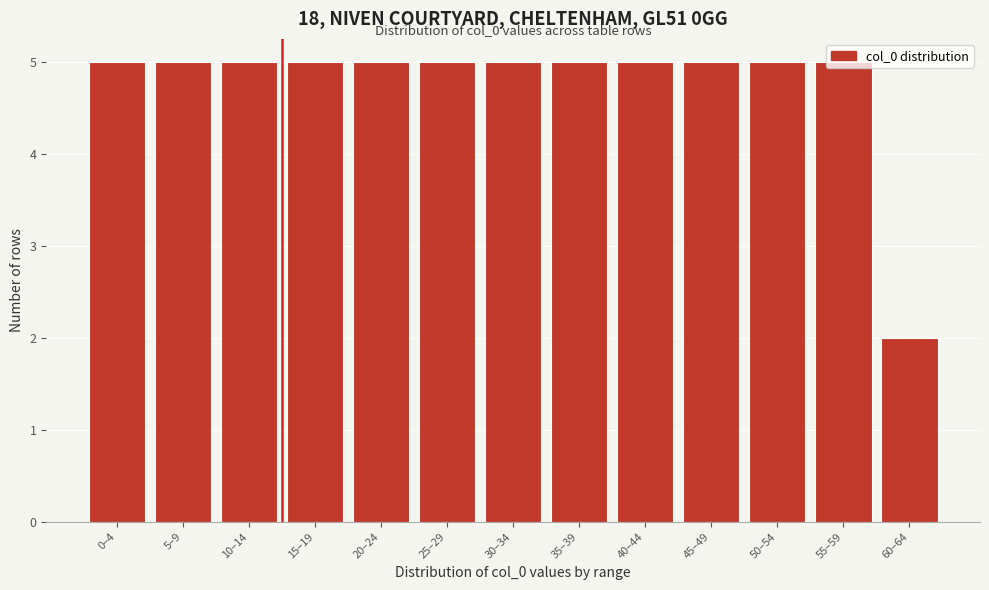

At which category does the chart reach its minimum across all series?

60–64